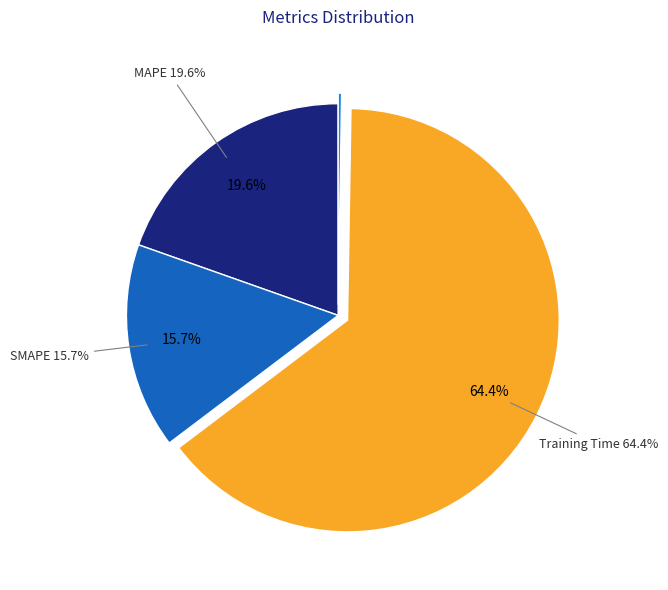

To the nearest percent, what percentage of the pie is SMAPE?

16%